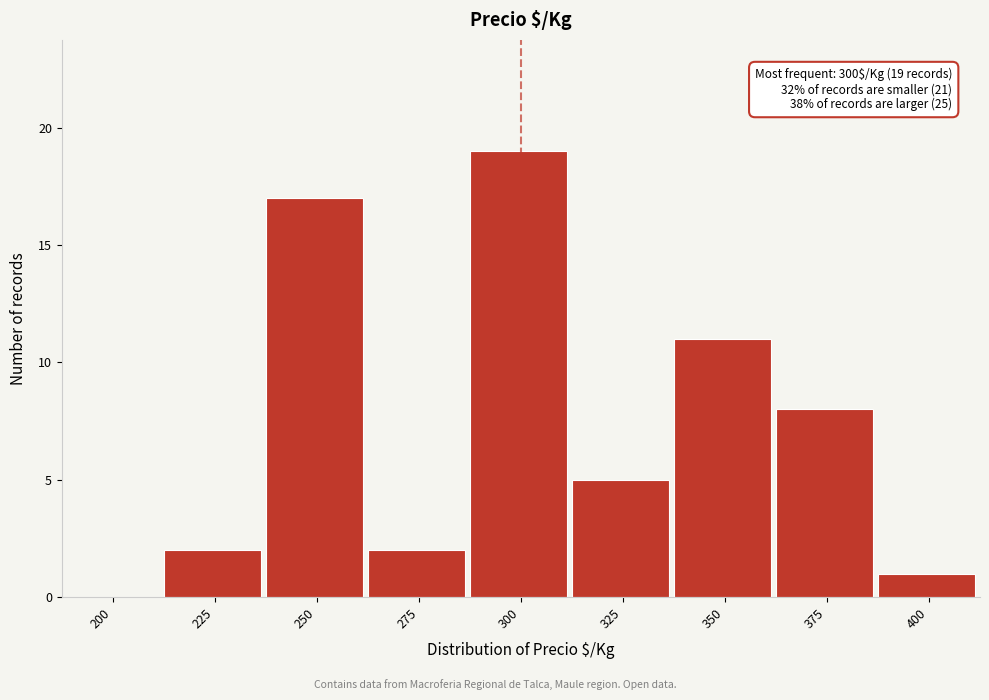

Reading left to right, extract all data points from this chart.

200=0	225=2	250=17	275=2	300=19	325=5	350=11	375=8	400=1